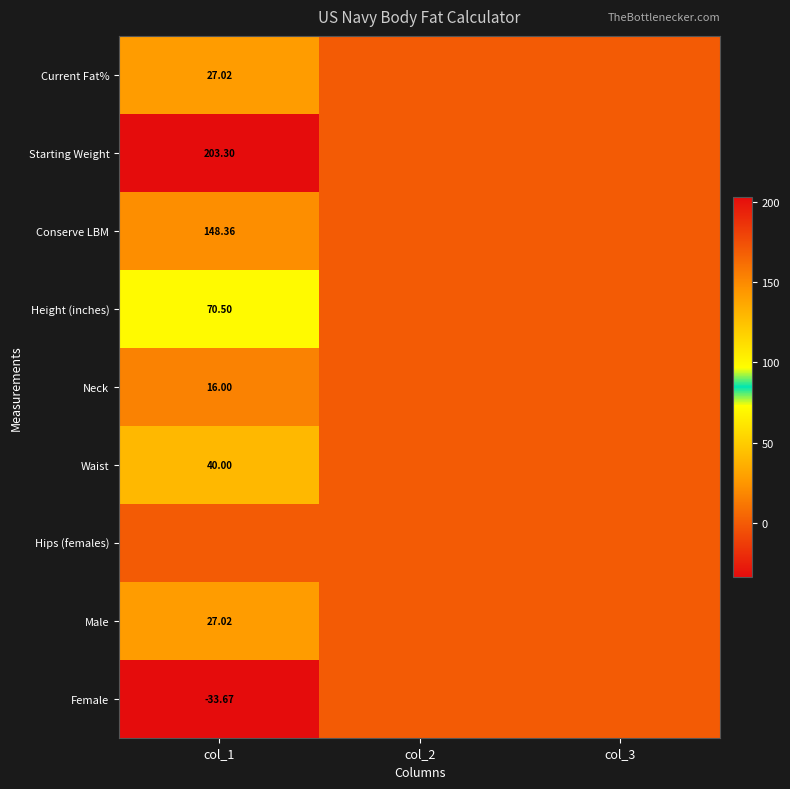

What is the minimum value shown in the chart?

-33.7